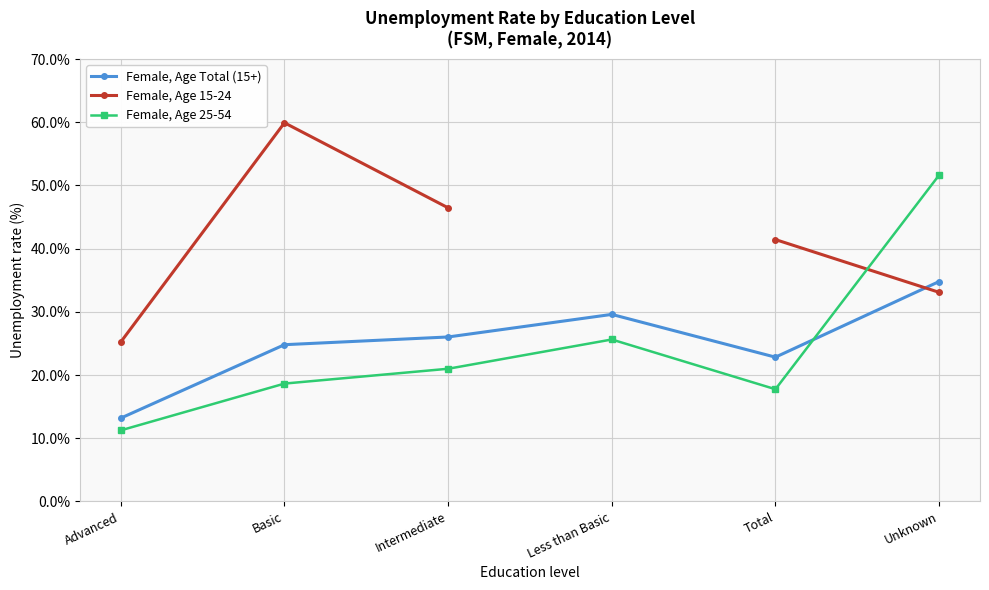

What is the spread (max minus min) of values at Advanced?

14.0